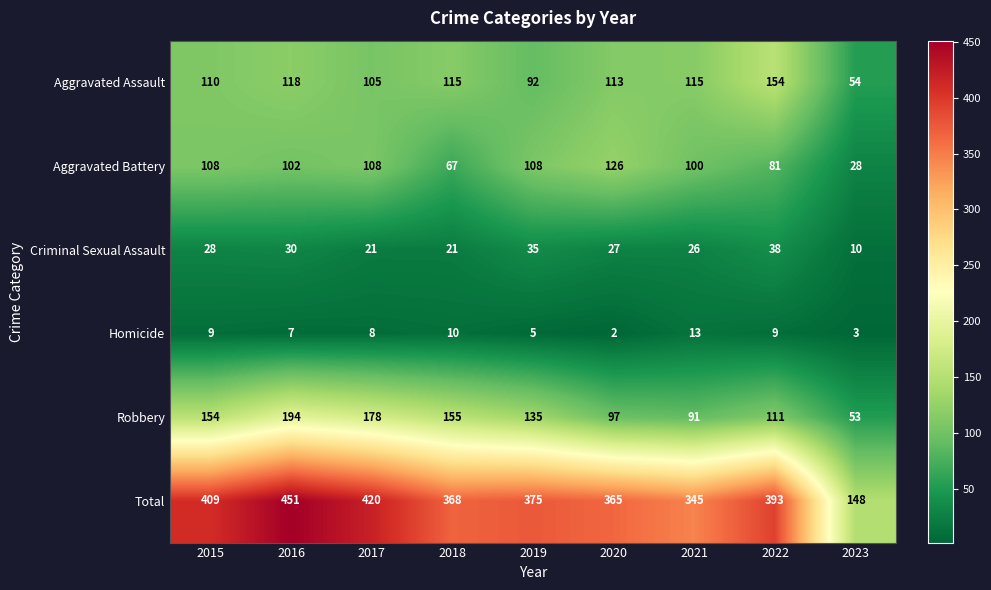

What is the sum of the Homicide values at 2021 and 2018?

23